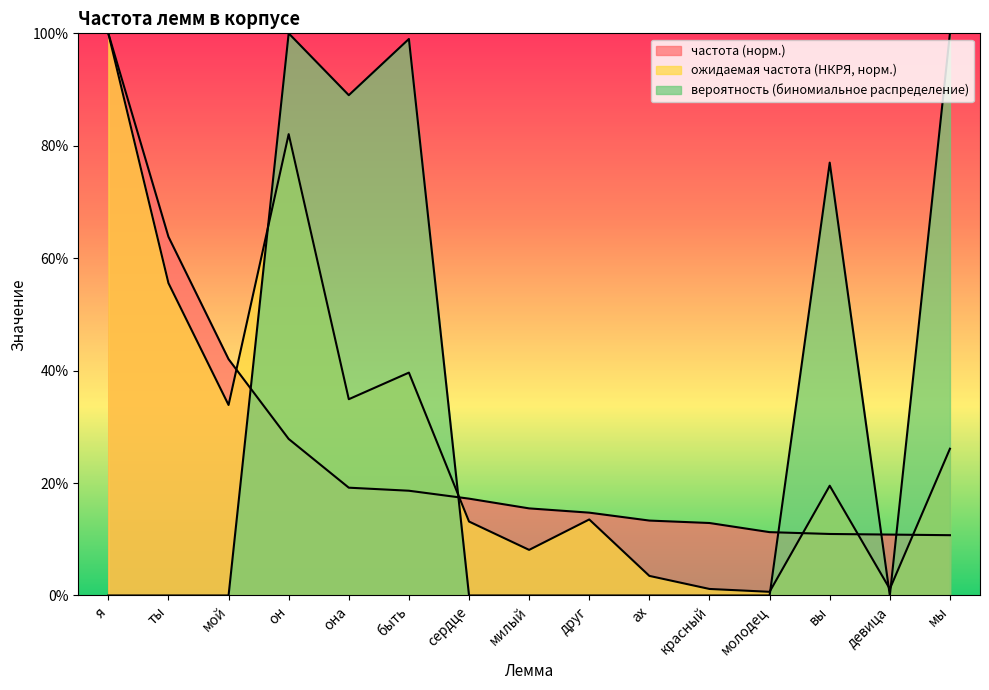

How many lines are shown in the chart?

3